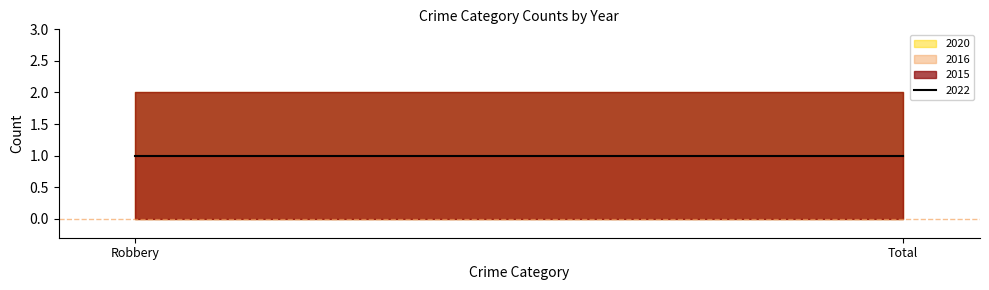

What position from the right is Total?

1